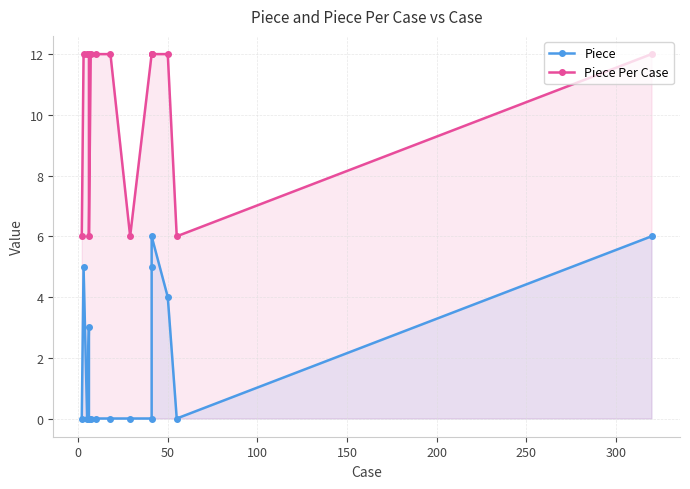

True or false: Piece has a value of -4 at 13.

False